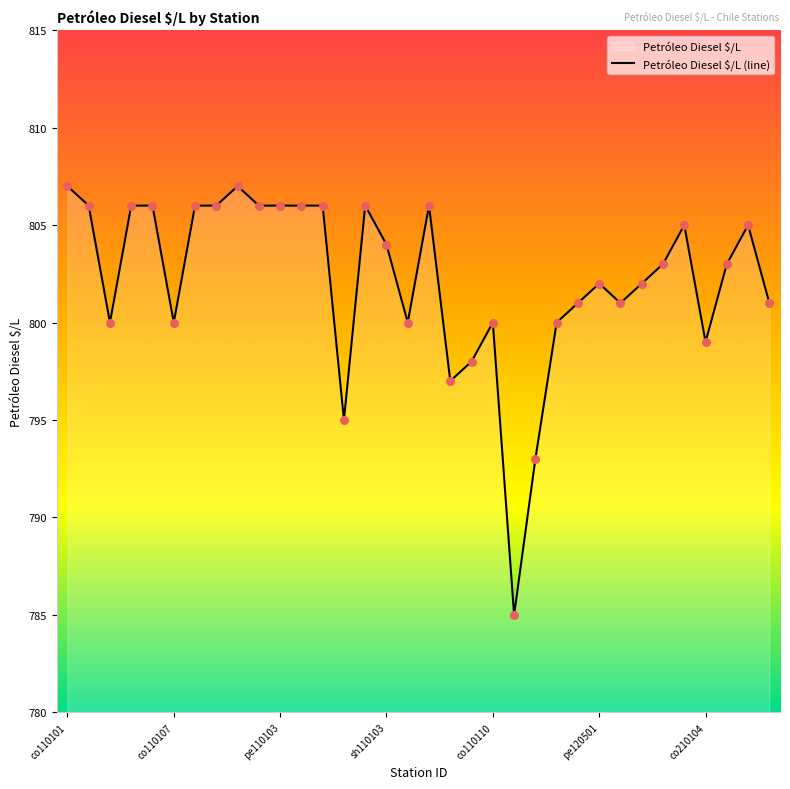

Between co110104 and sh110104, which is larger?

co110104